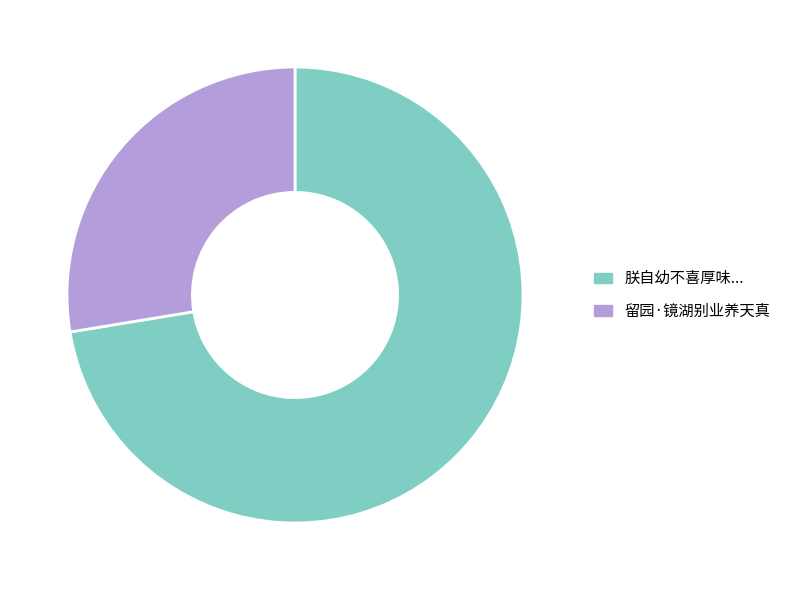

Is there a majority slice in this chart?

Yes